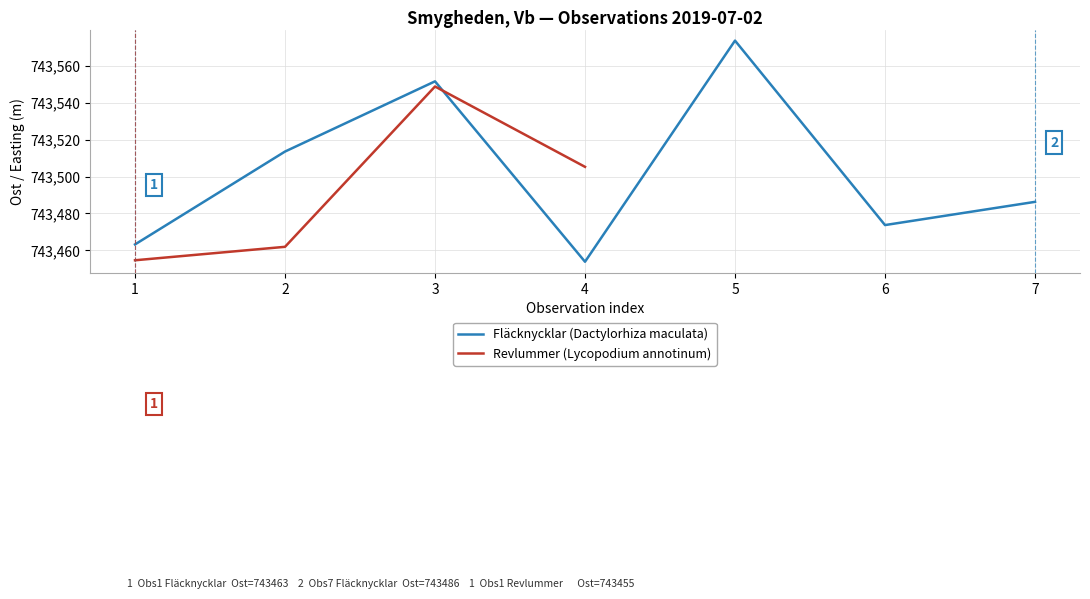

The chart shows a value of 1088909.9 at 2. True or false?

False